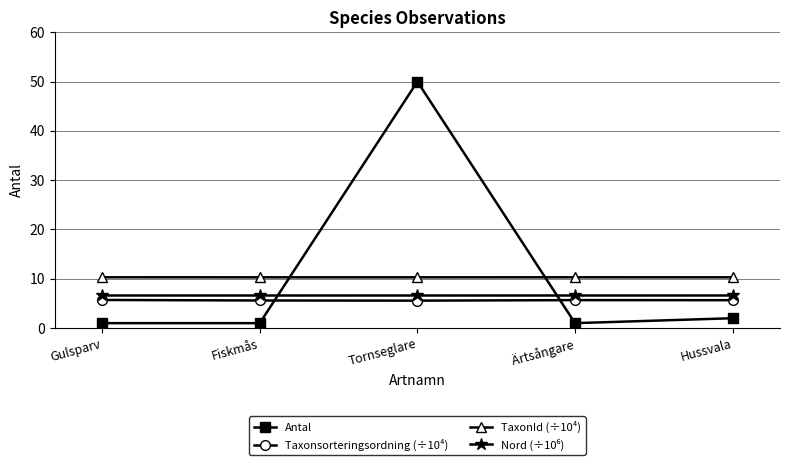

True or false: Antal has more than 2 interior local peaks.

False